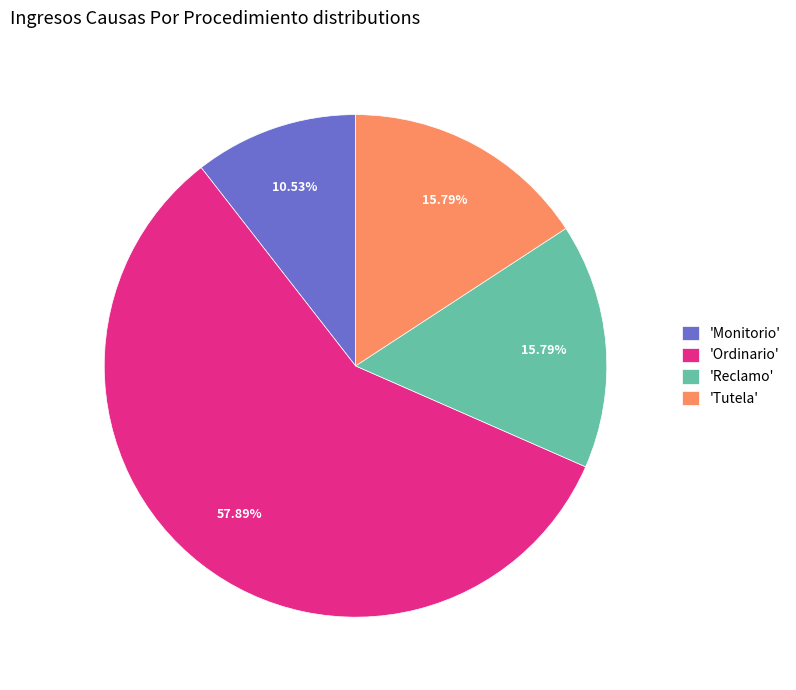

How many segments does this pie chart have?

4